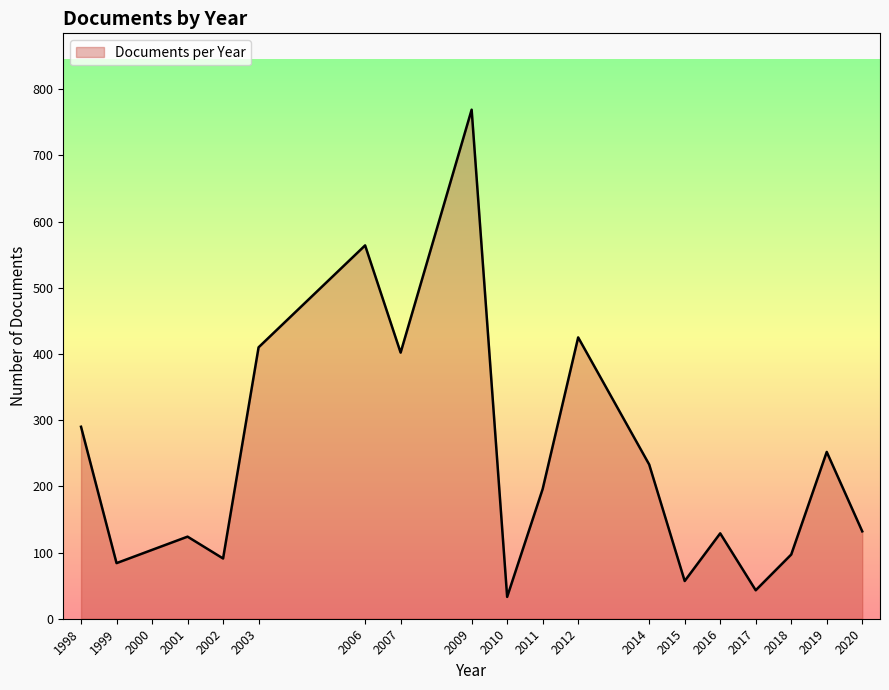

What is the change in value from 2003 to 2018?

-313